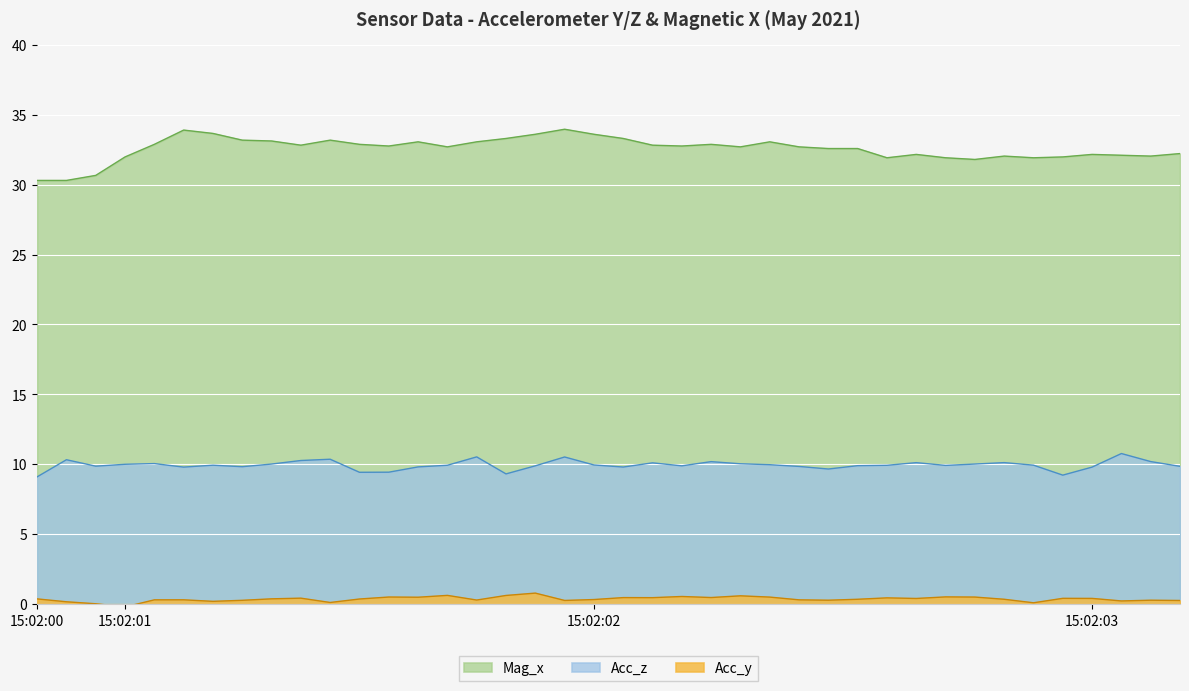

What is the difference between the highest and lowest values at 15:02:00?

29.9